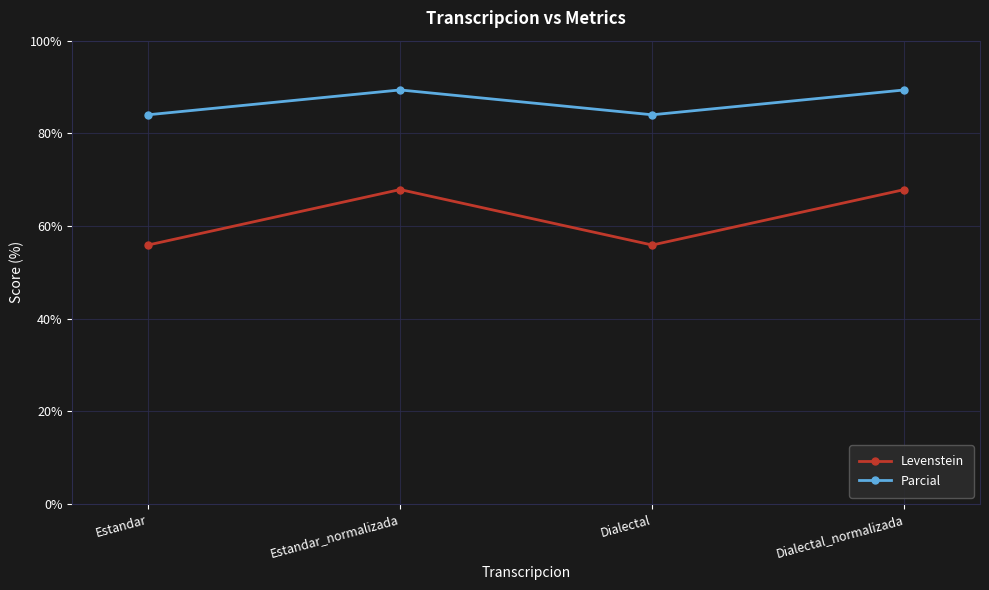

Read the Parcial value at Dialectal_normalizada.

89.4